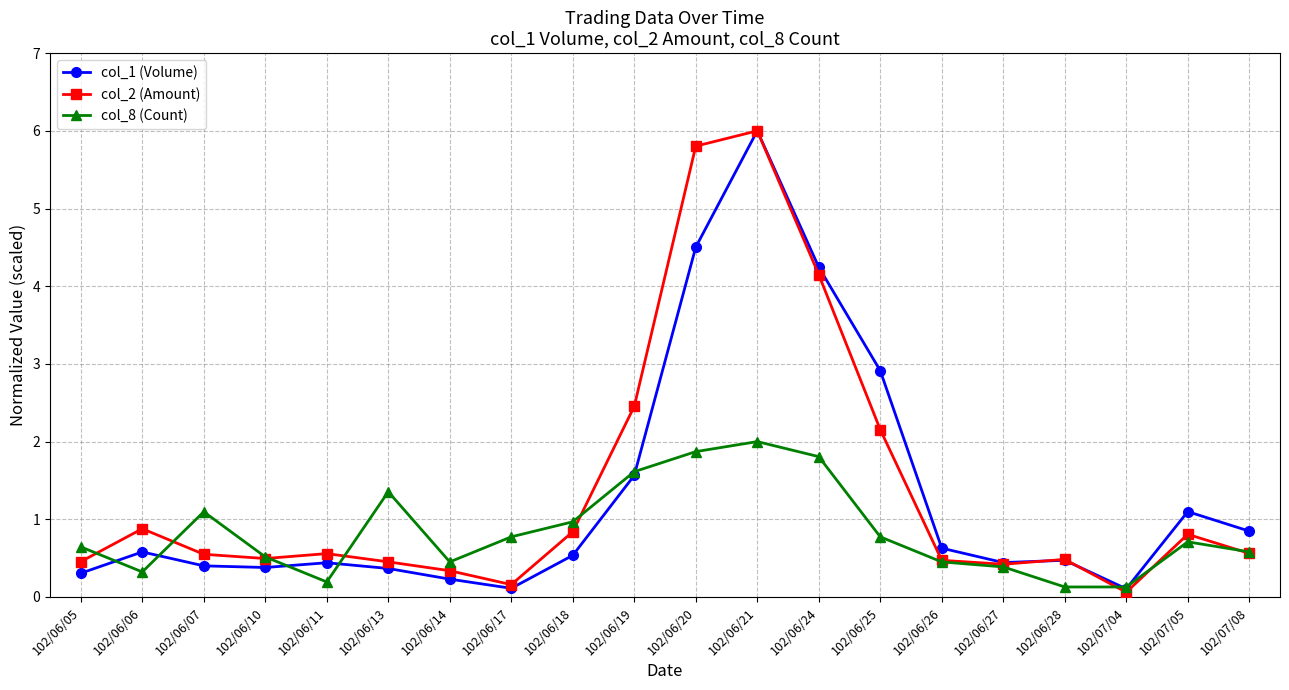

Rank the series at 102/06/24 from lowest to highest value.

col_8 (Count), col_2 (Amount), col_1 (Volume)